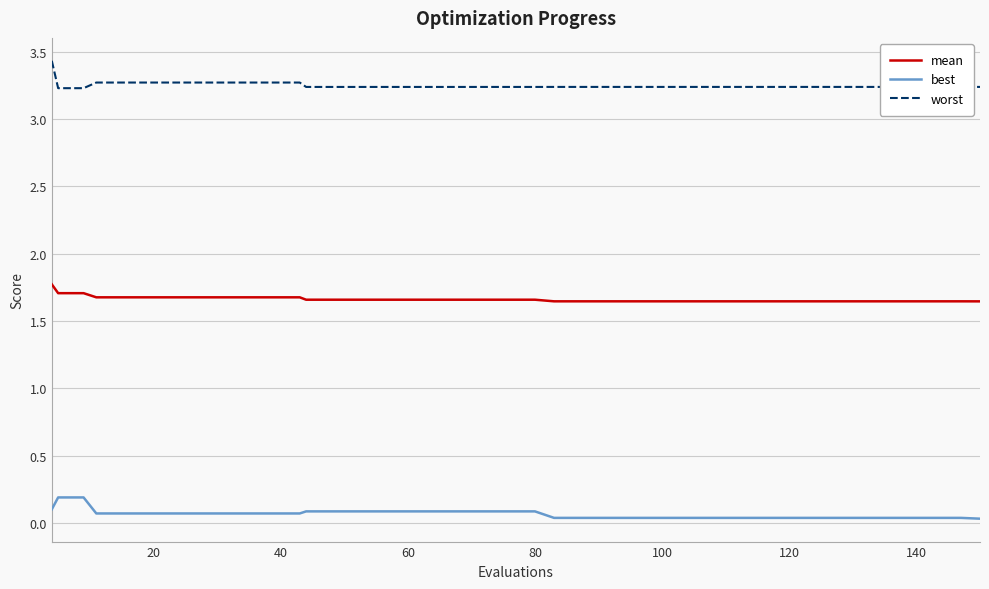

True or false: worst and mean intersect in this chart.

False